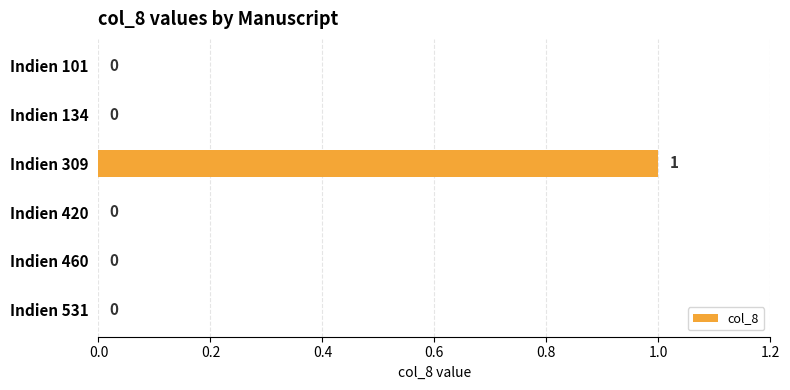

How many values are between 0 and 1?

6